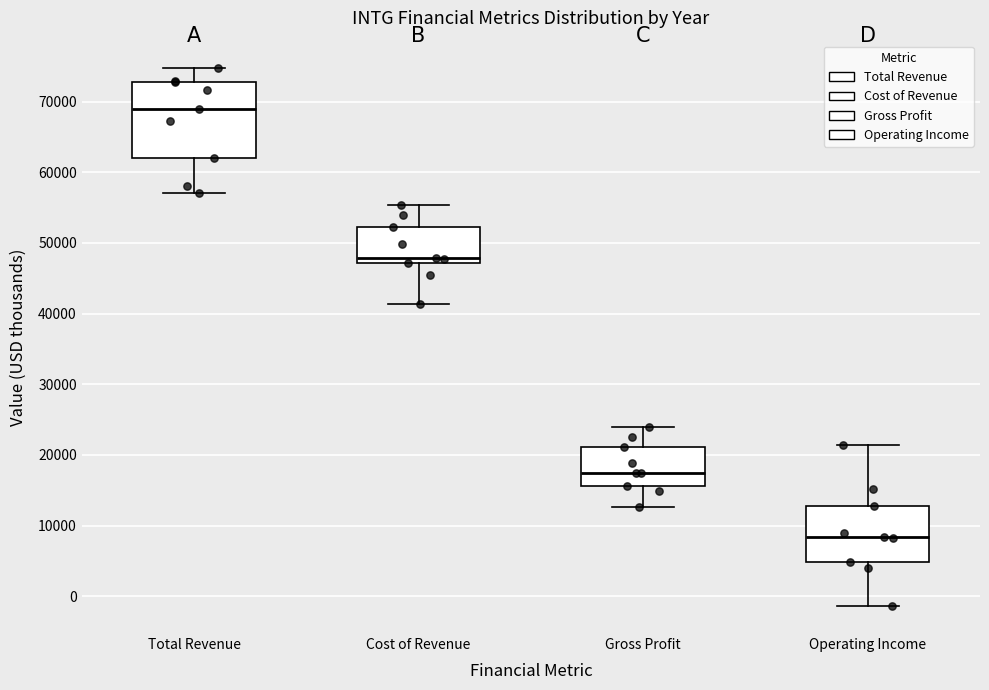

Where does the lower whisker of the box for Total Revenue end on the y-axis? The values are not printed on the chart, so give them approximately, as read against the axis.

57000